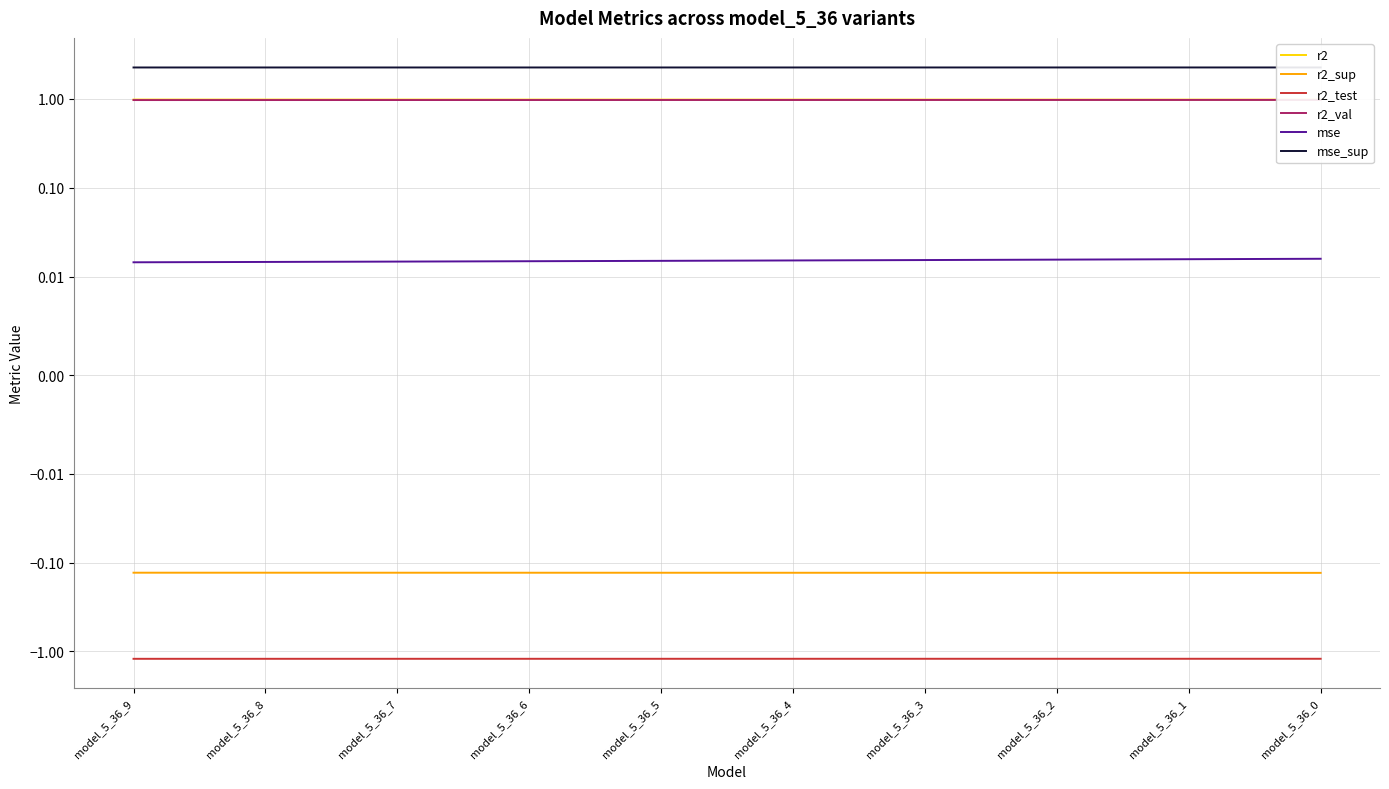

What is the maximum value shown in the chart?

2.3